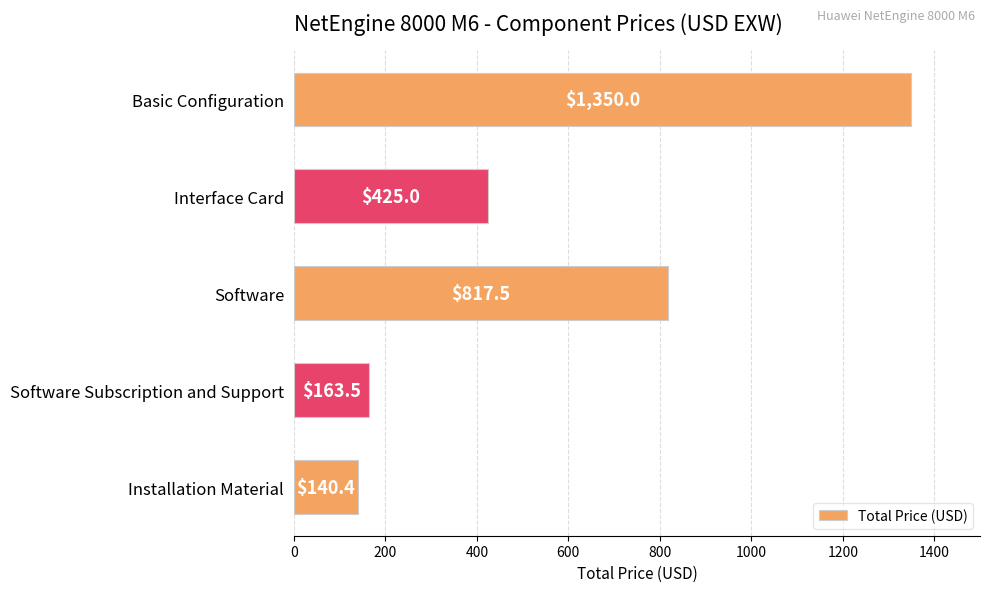

Where is the data nearest to the value 745?

Software